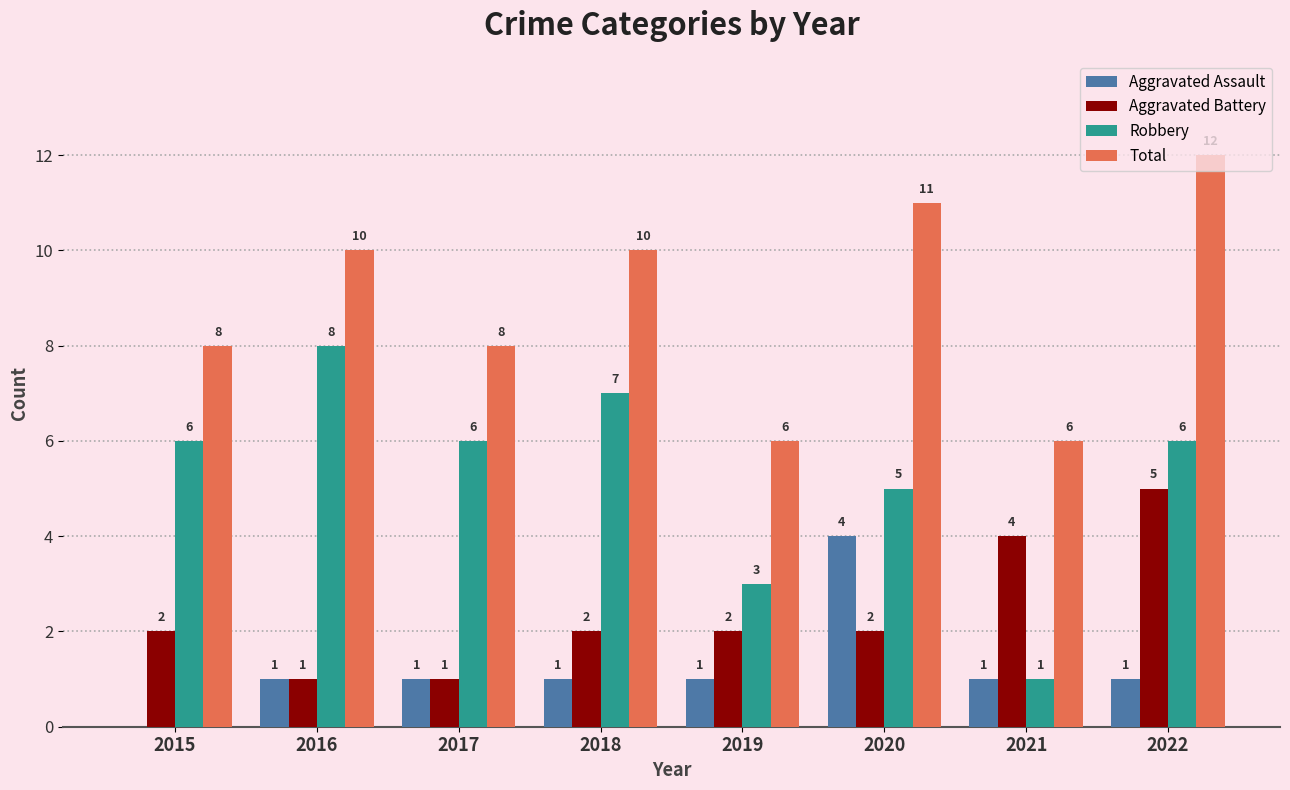

What is the highest value of the Aggravated Battery series?

5